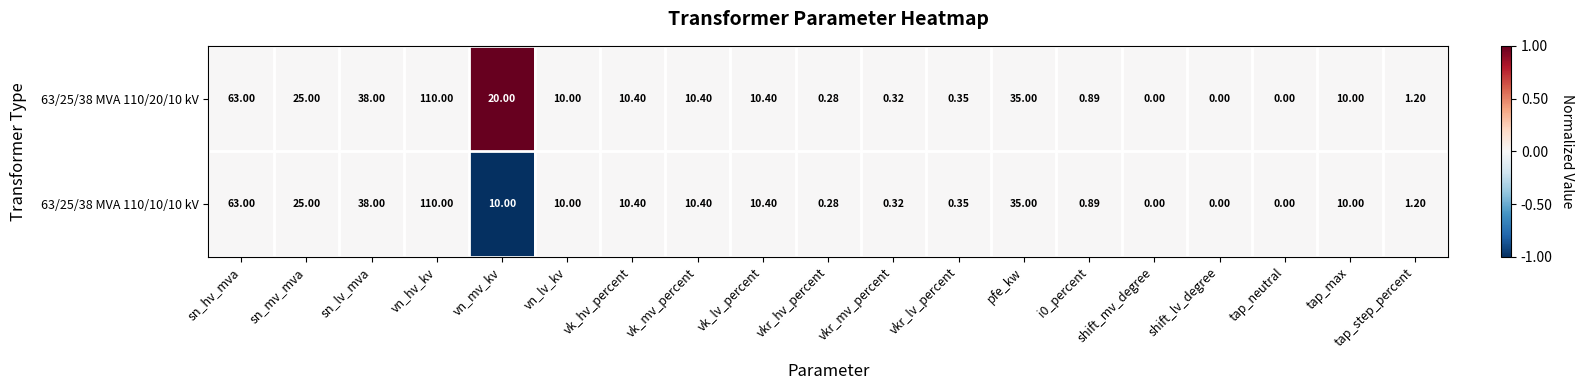

Is the value of 63/25/38 MVA 110/20/10 kV at vkr_hv_percent greater than the value of 63/25/38 MVA 110/10/10 kV at vk_mv_percent?

No